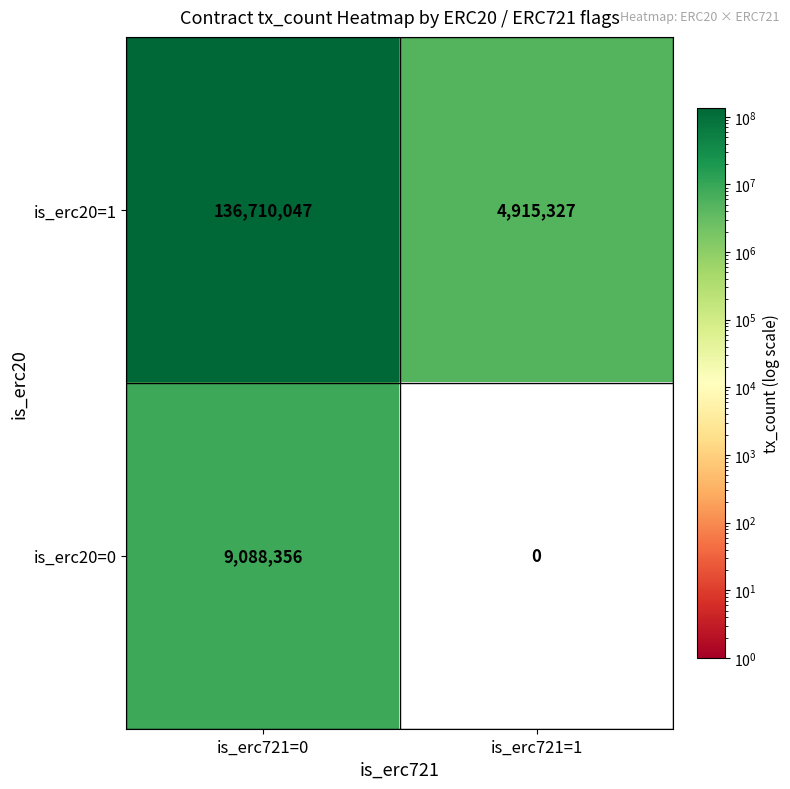

Which series has the widest spread of values?

is_erc20=1